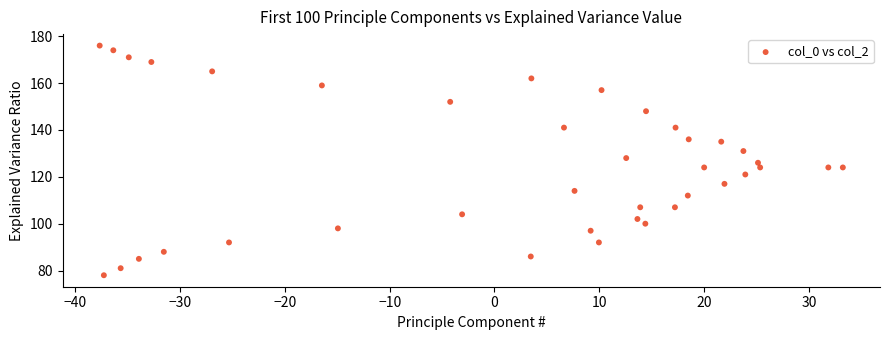

What is the range of Y values (max minus min)?

98